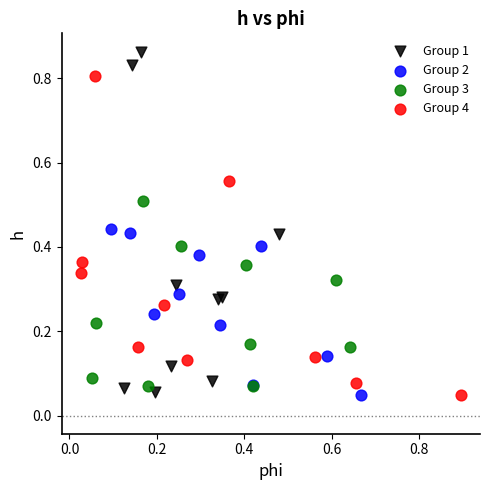

Which series has the widest spread of Y values?

Group 1